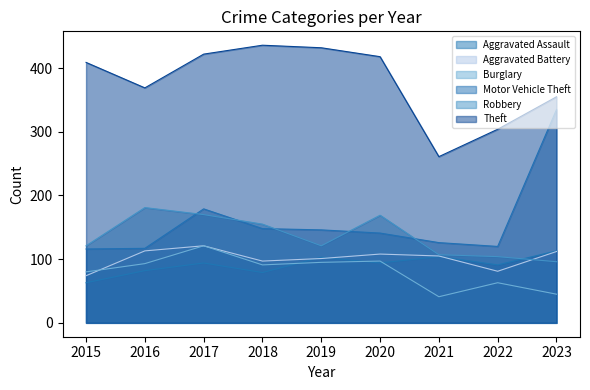

Count the number of categories in the chart.

9